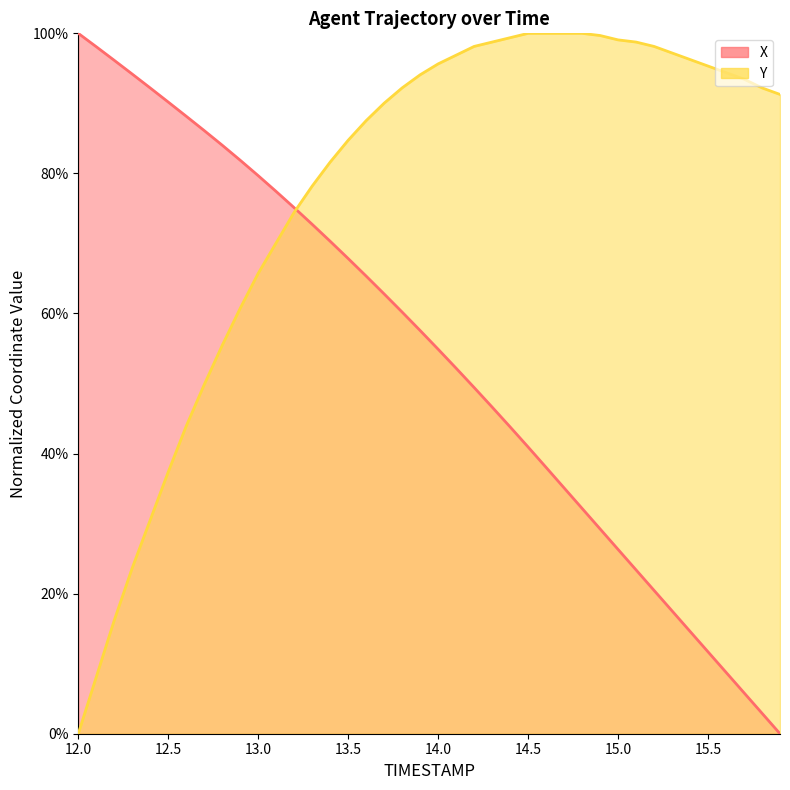

How many times do Y and X cross each other?

1